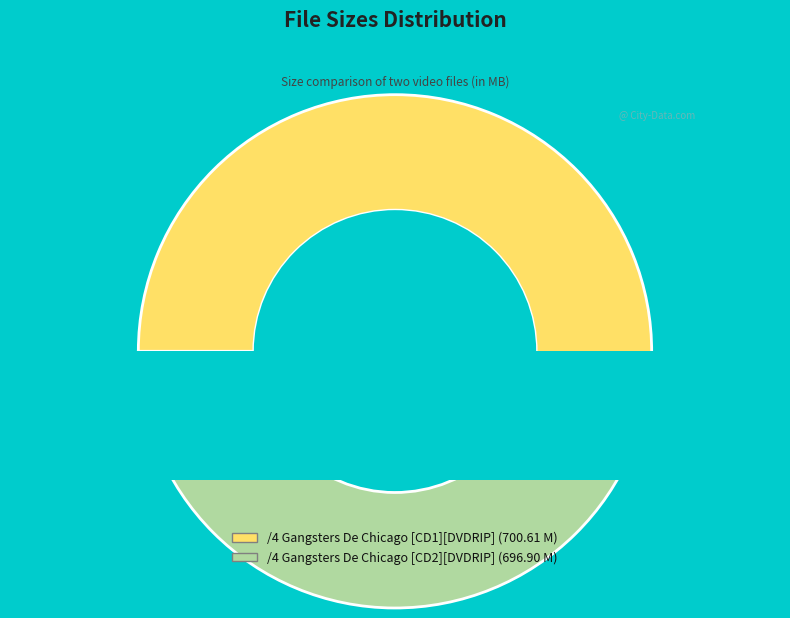

True or false: /4 Gangsters De Chicago [CD1][DVDRIP] accounts for 60% of the total.

False